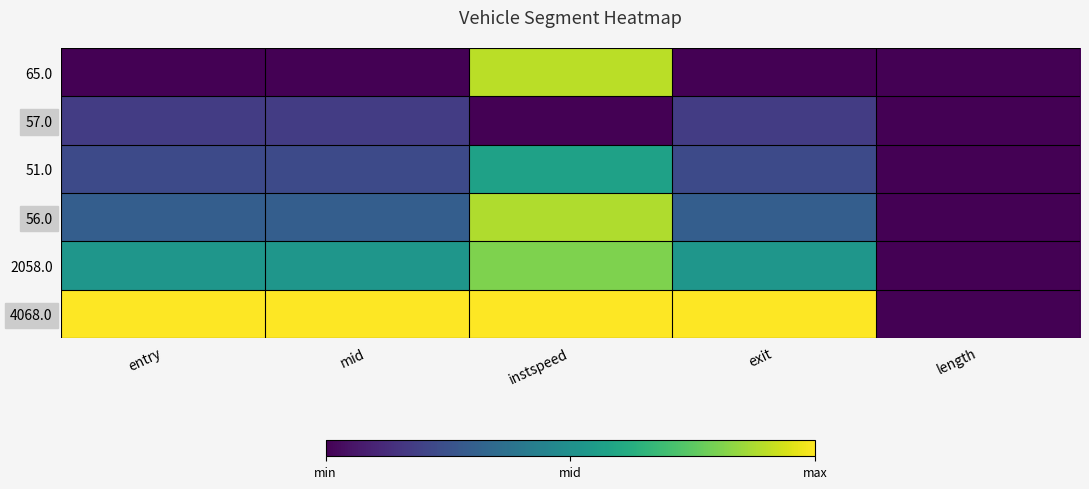

What is the total value across all series at entry?

2.2